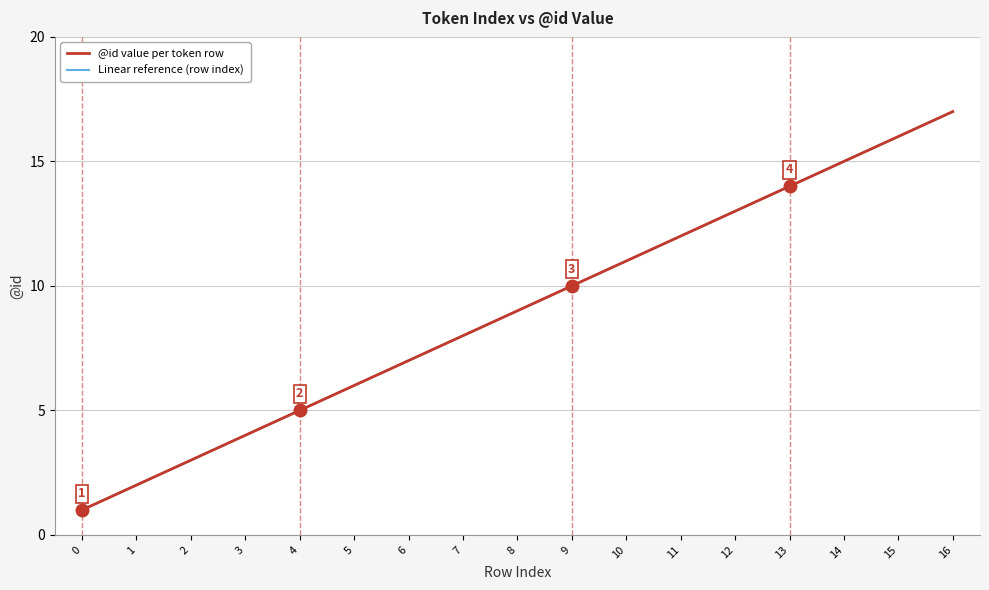

Does the chart have visible grid lines?

Yes